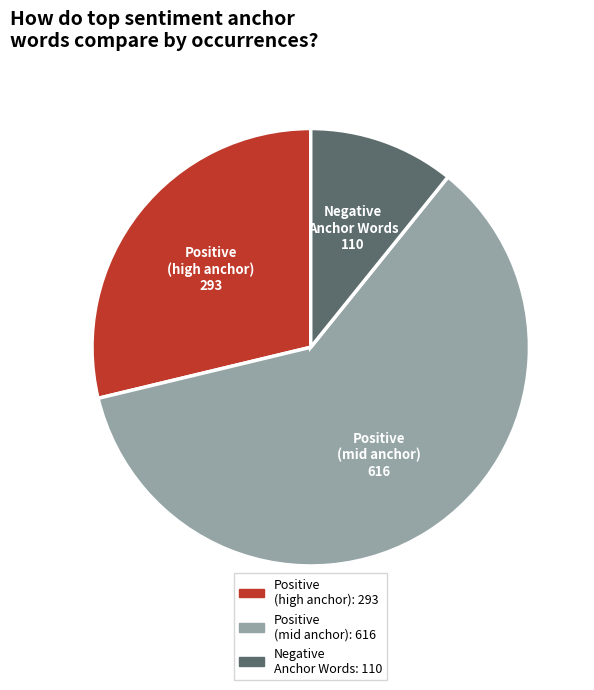

Does any single category account for the majority?

Yes